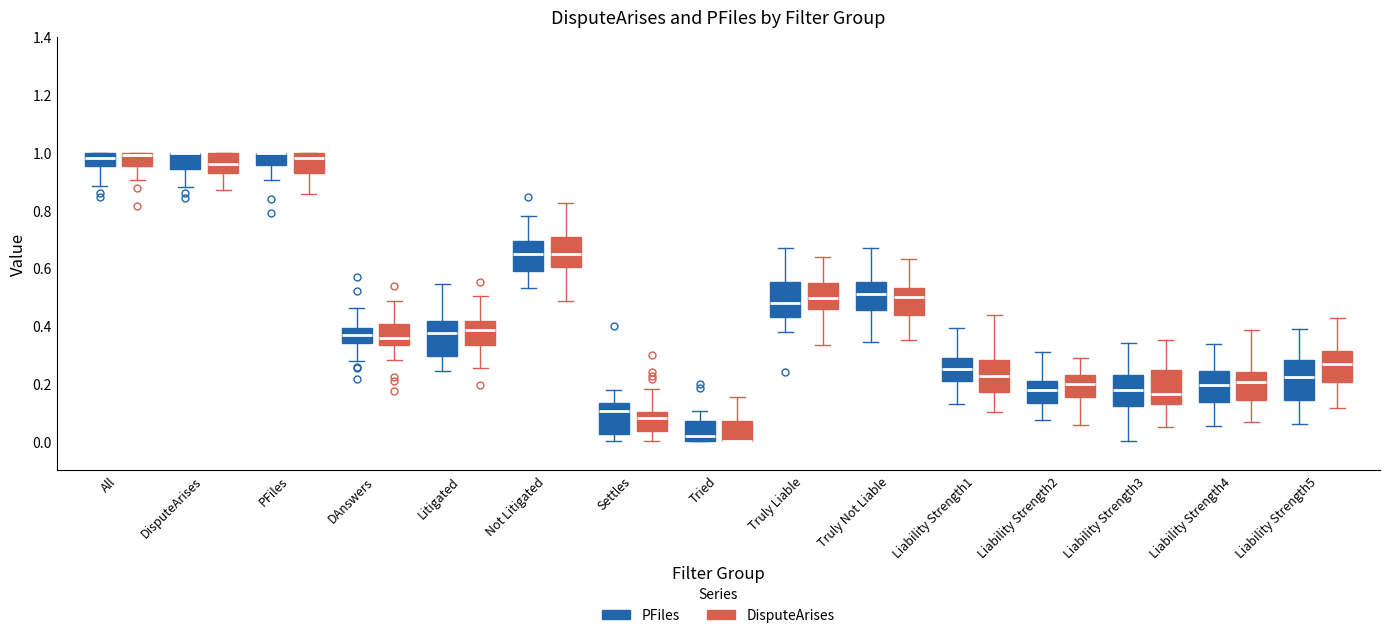

Where is the upper edge of the box for Litigated (PFiles) on the y-axis? The values are not printed on the chart, so give them approximately, as read against the axis.

0.42